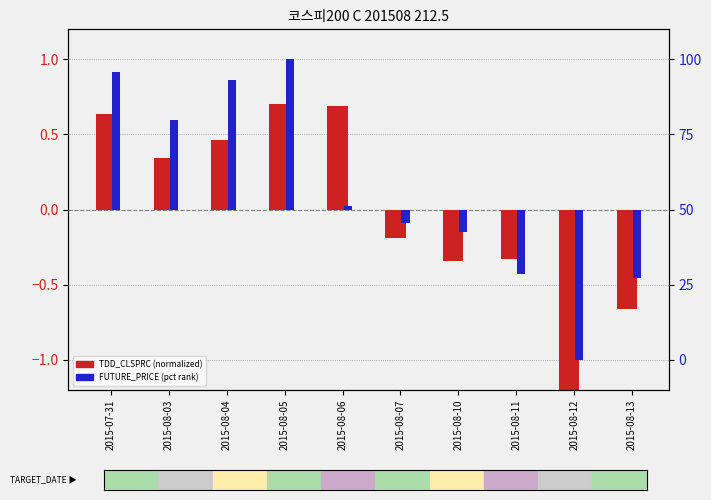

What are all the series names shown in the legend?

TDD_CLSPRC (normalized), FUTURE_PRICE (pct rank)